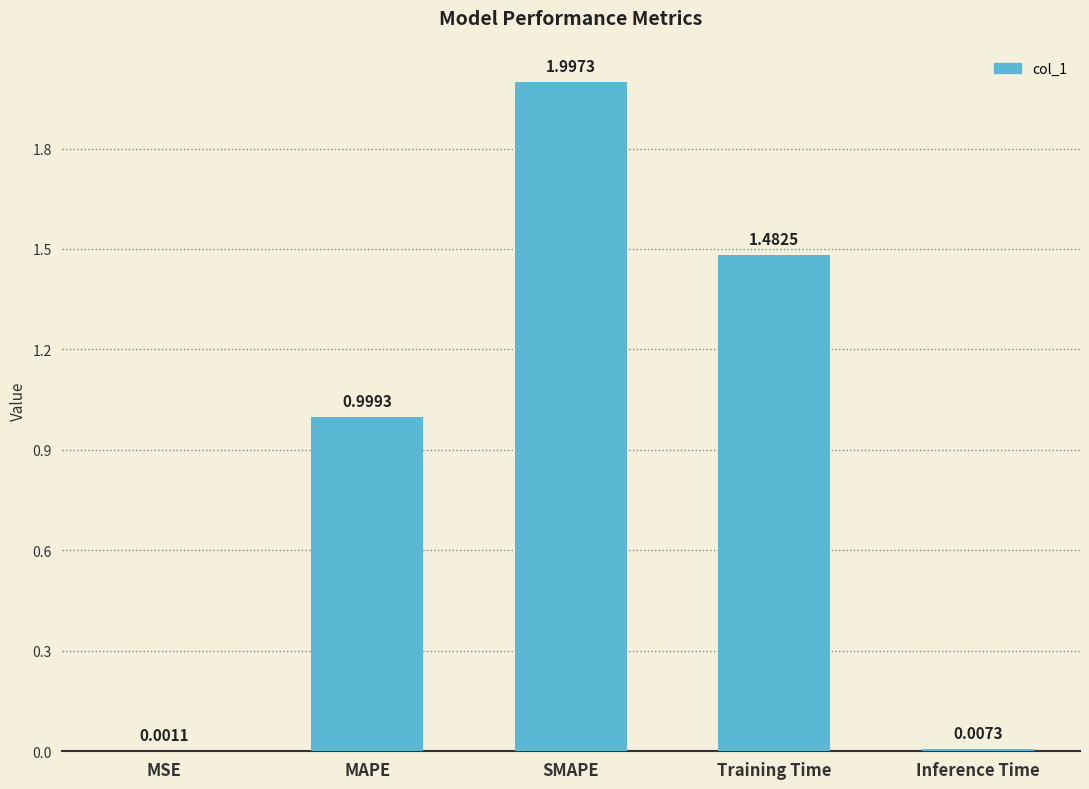

What is the greatest value displayed?

2.0